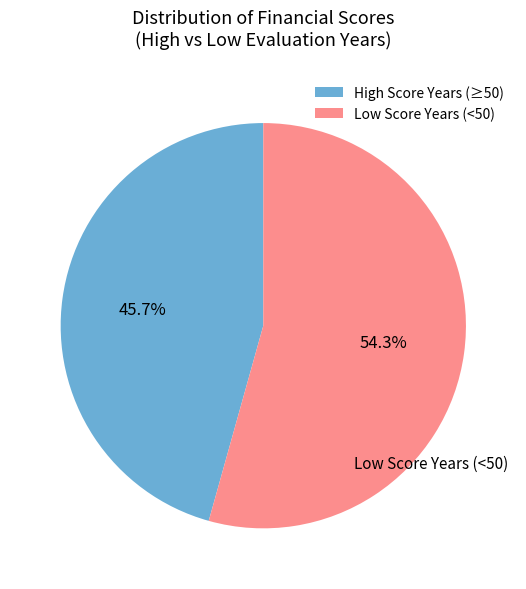

Between High Score Years (≥50) and Low Score Years (<50), which is larger?

Low Score Years (<50)